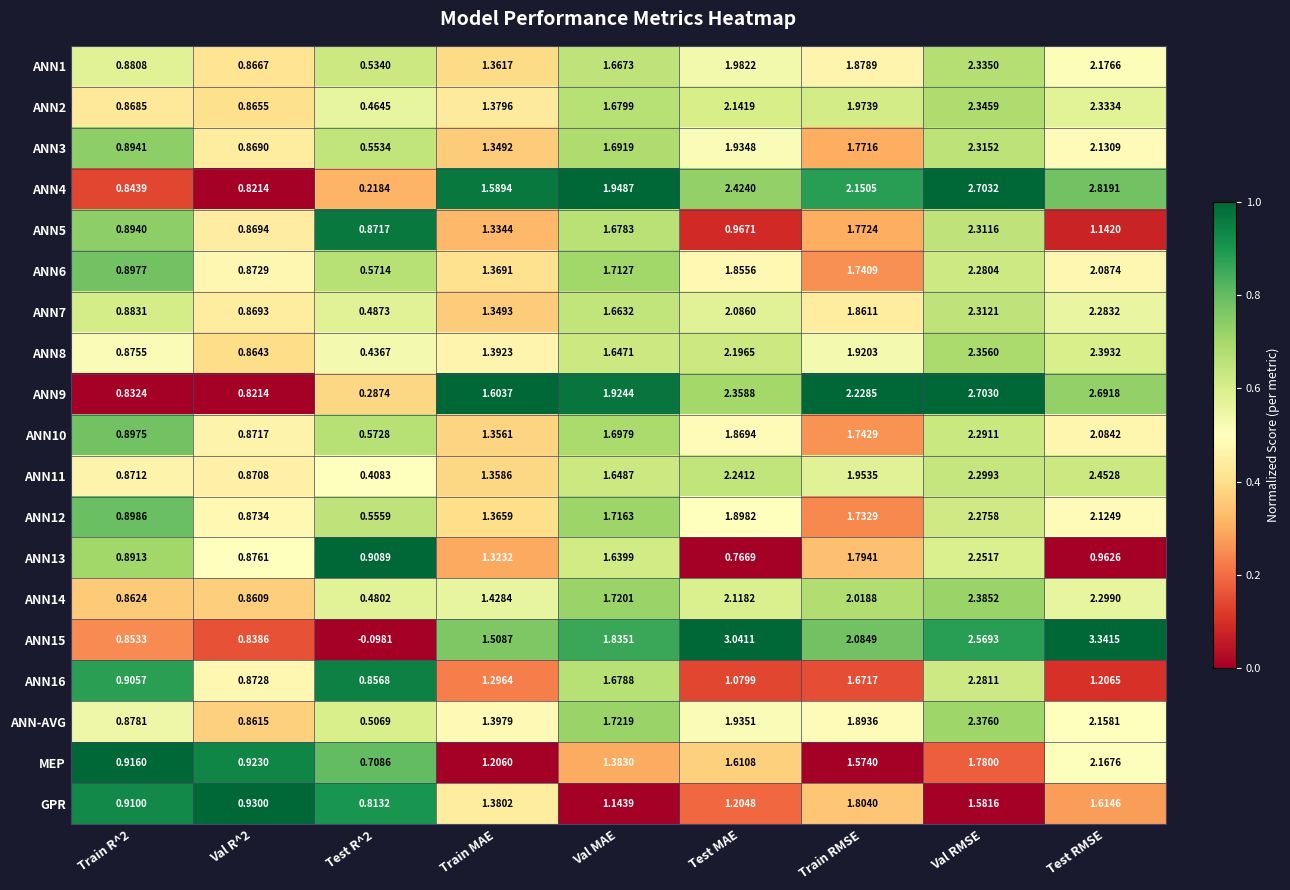

Rank the series at Test R^2 from highest to lowest value.

ANN13, ANN5, ANN16, GPR, MEP, ANN10, ANN6, ANN12, ANN3, ANN1, ANN-AVG, ANN7, ANN14, ANN2, ANN8, ANN11, ANN9, ANN4, ANN15